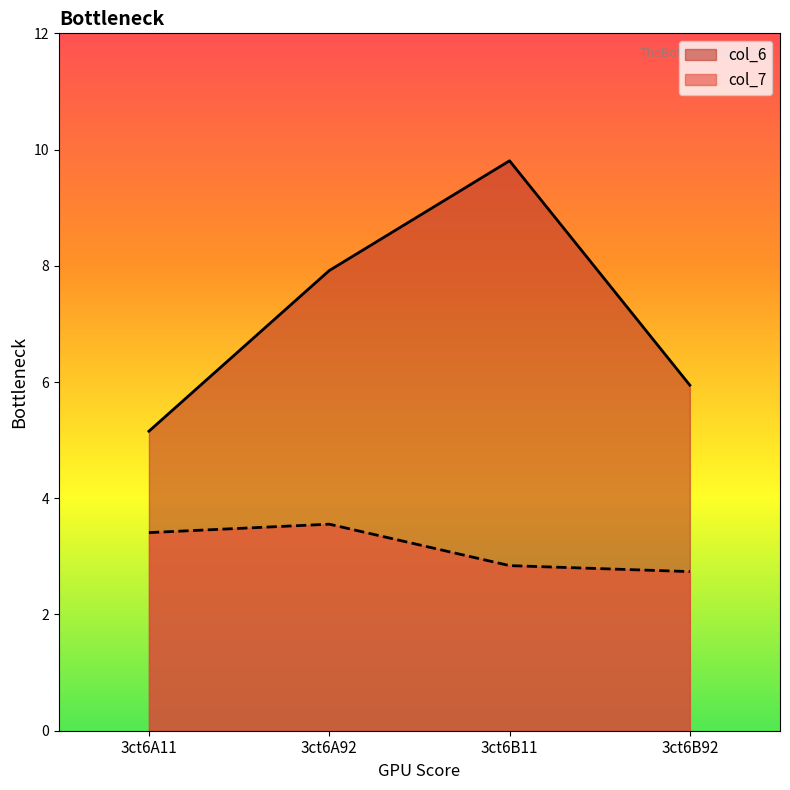

What is the value of the col_7 point at the 2nd from the left?

3.6